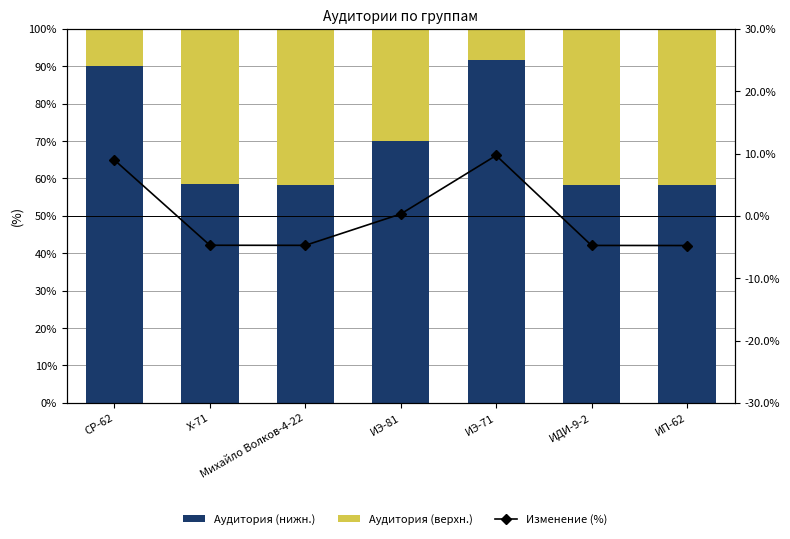

What is the sum of all Аудитория (нижн.) values?

485.0